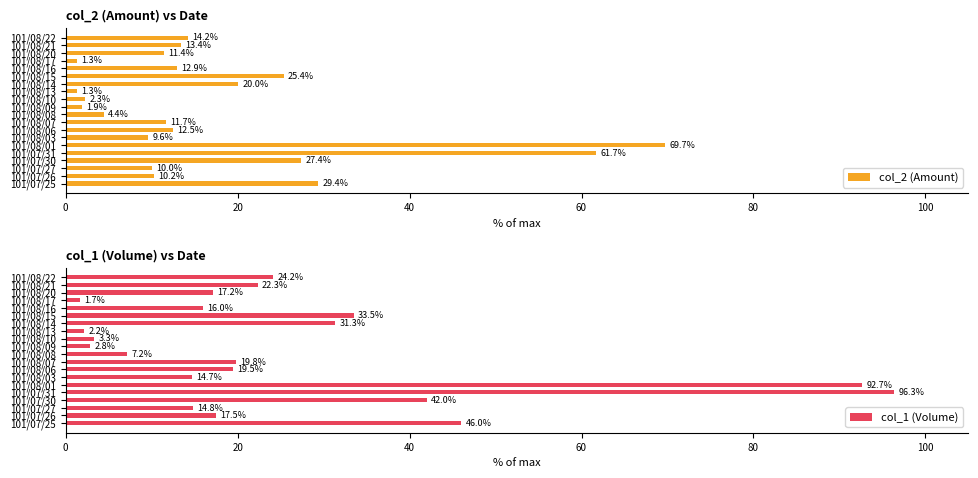

The col_2 (Amount) series shows 4.4 at 101/08/03. True or false?

False